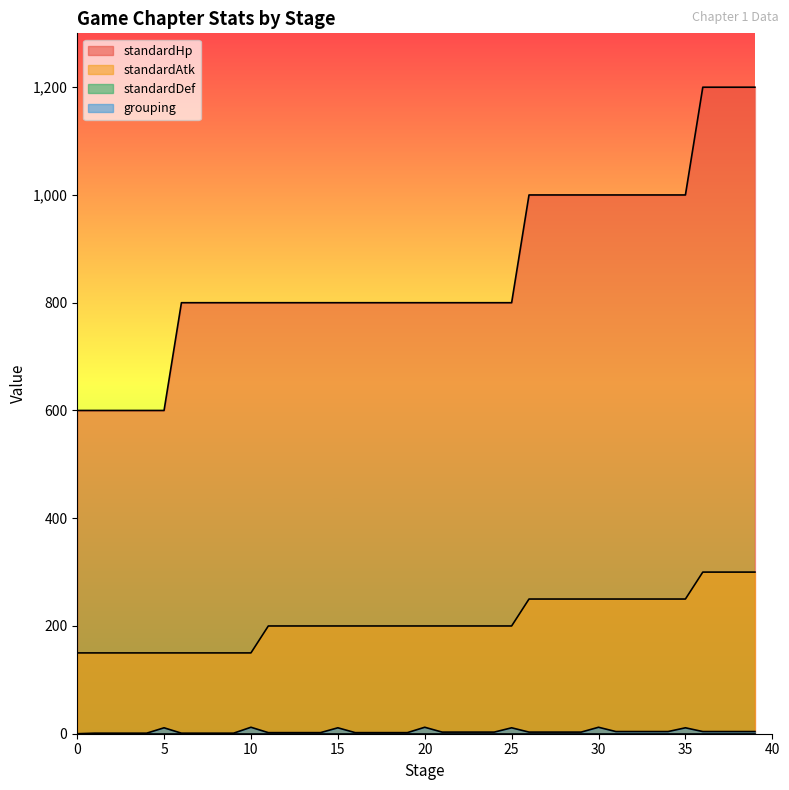

The value of grouping at 4 is 0. True or false?

False